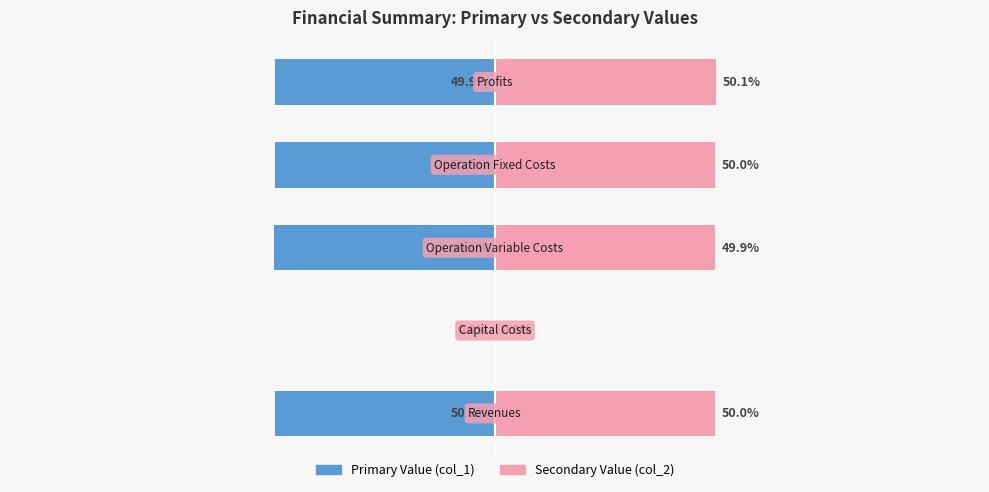

How many groups of bars are there?

5